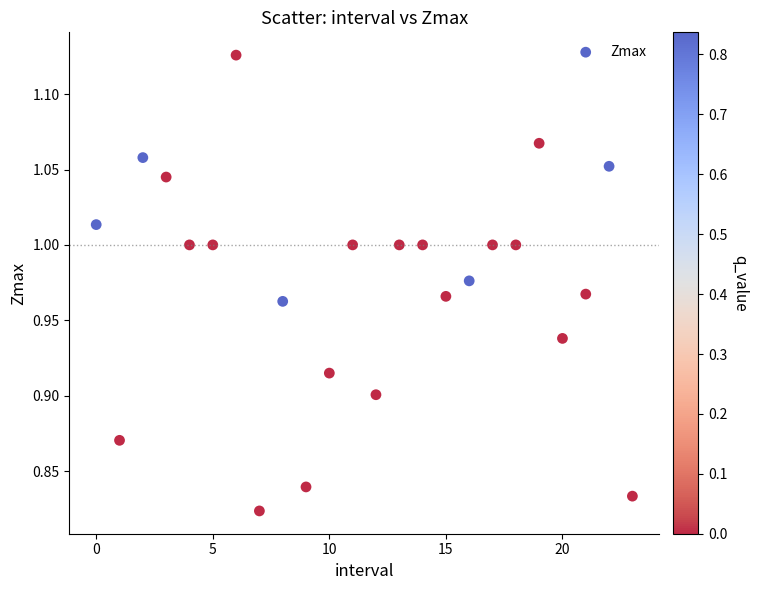

What is the range of Y values (max minus min)?

0.3